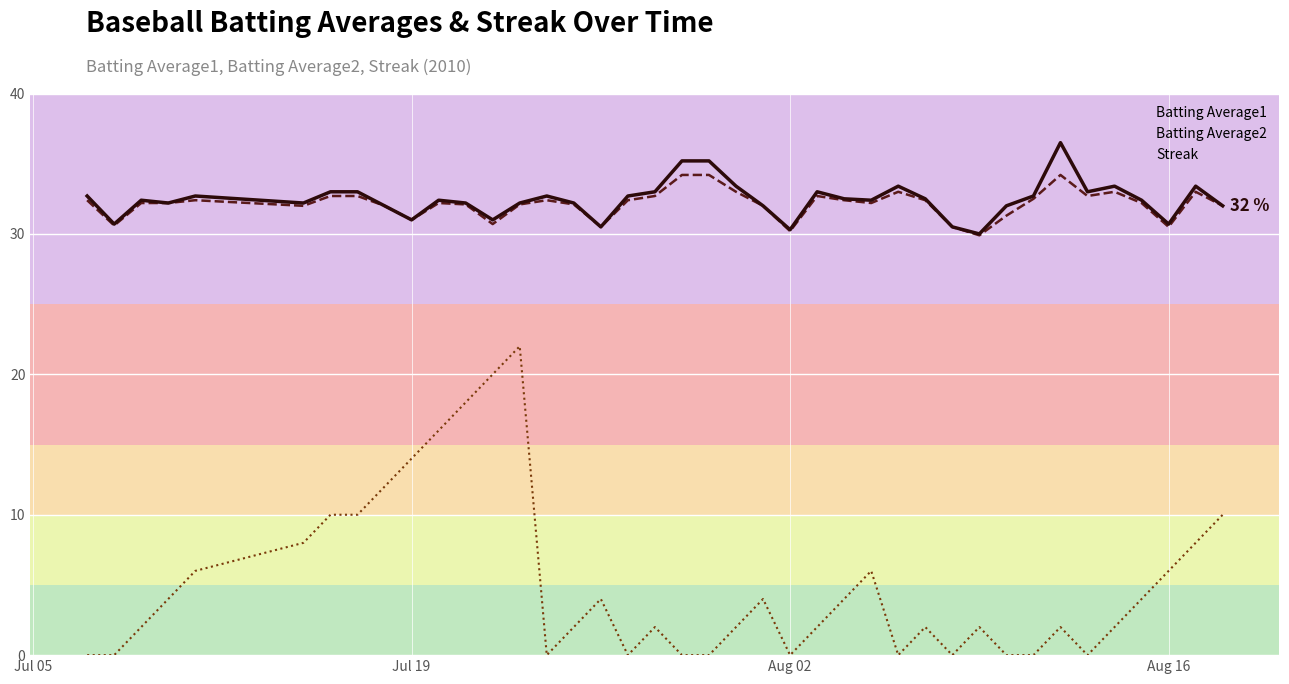

Count the number of categories in the chart.

40